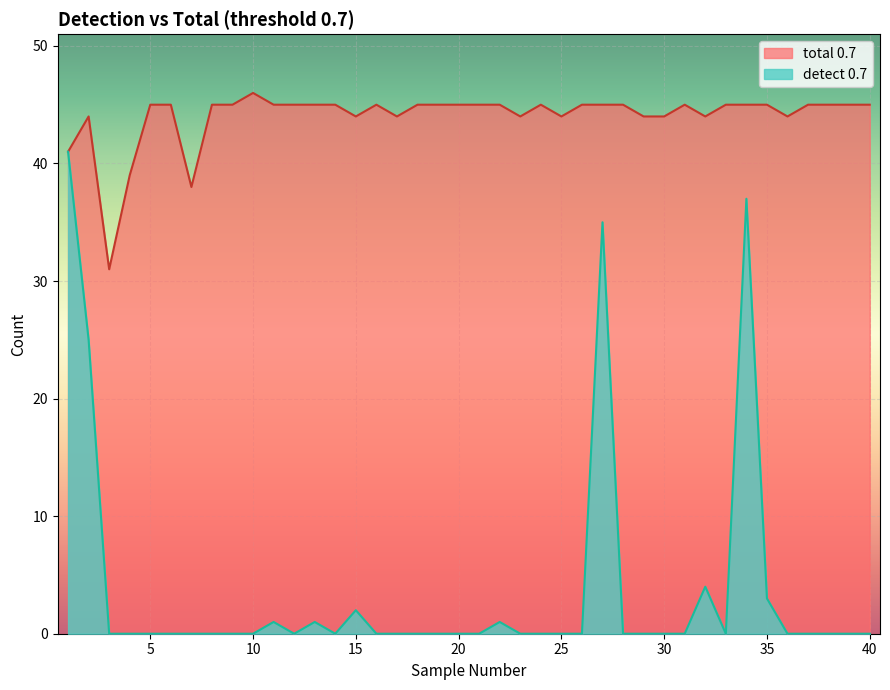

The value of detect 0.7 at 20 is 0. True or false?

True